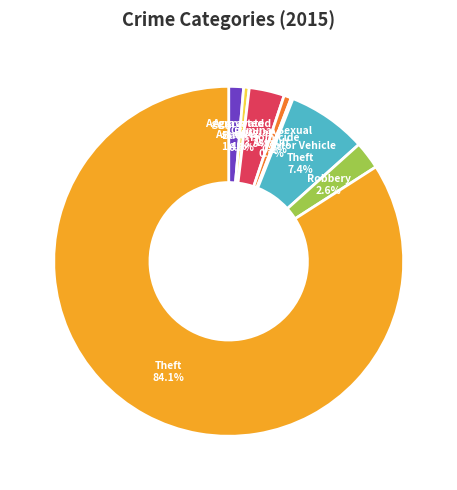

Combined, what portion of the pie is Criminal Sexual Assault and Robbery?

3.3%